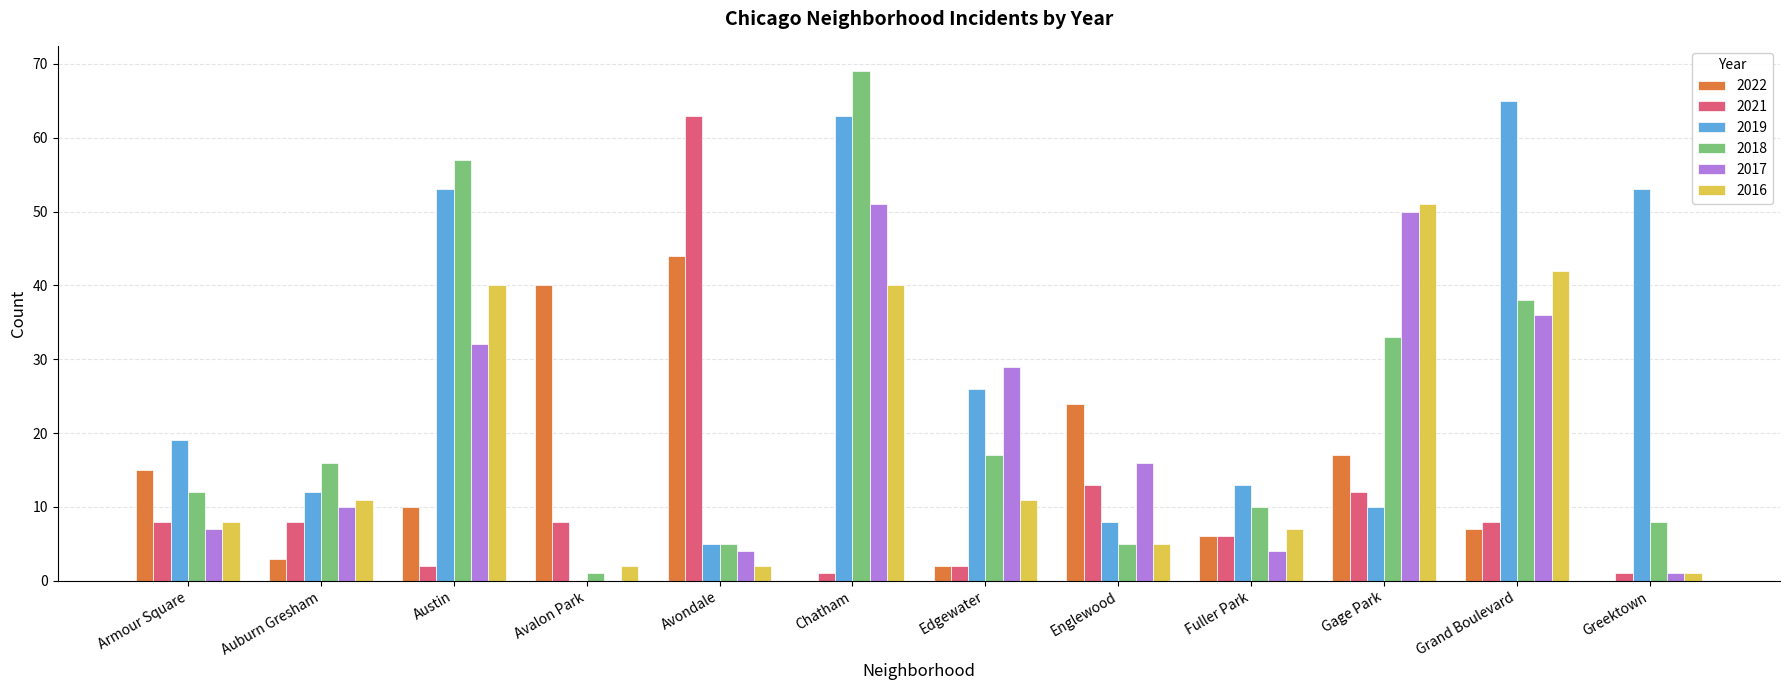

True or false: 2021 has a value of 2 at Auburn Gresham.

False